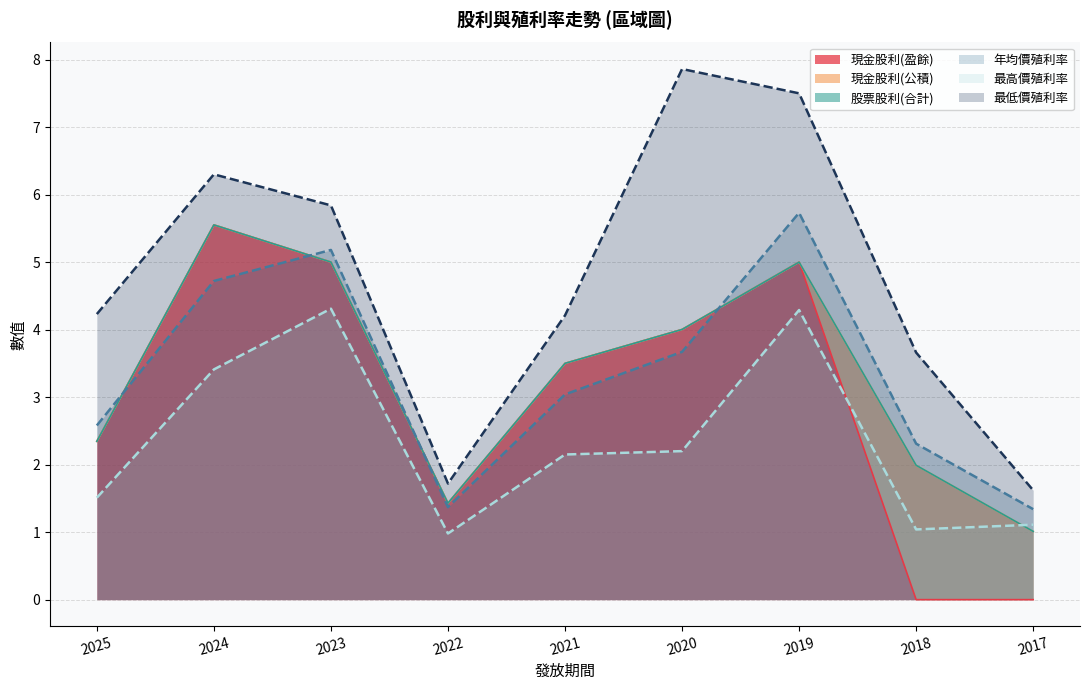

Which series has the largest total across all categories?

最低價殖利率